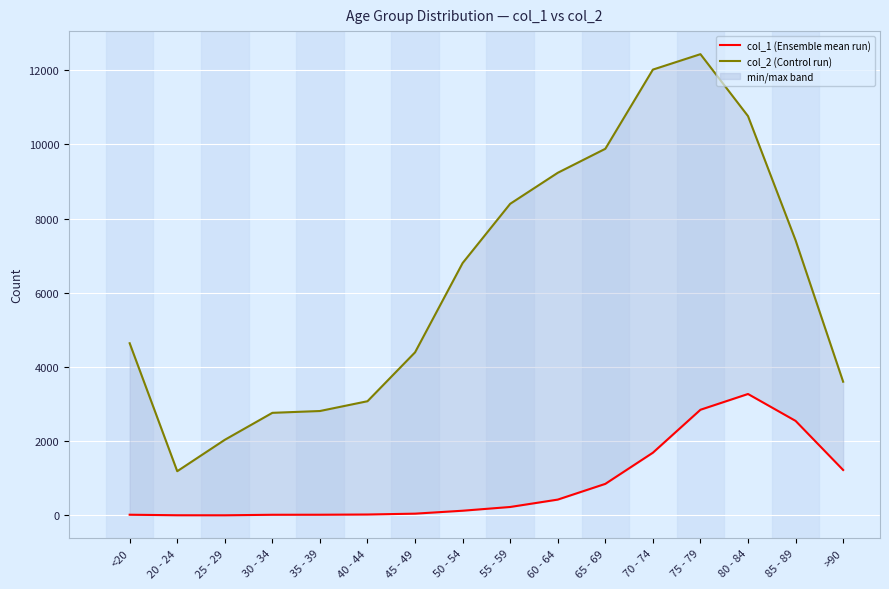

What is the label of the 13th point from the left?

75 - 79